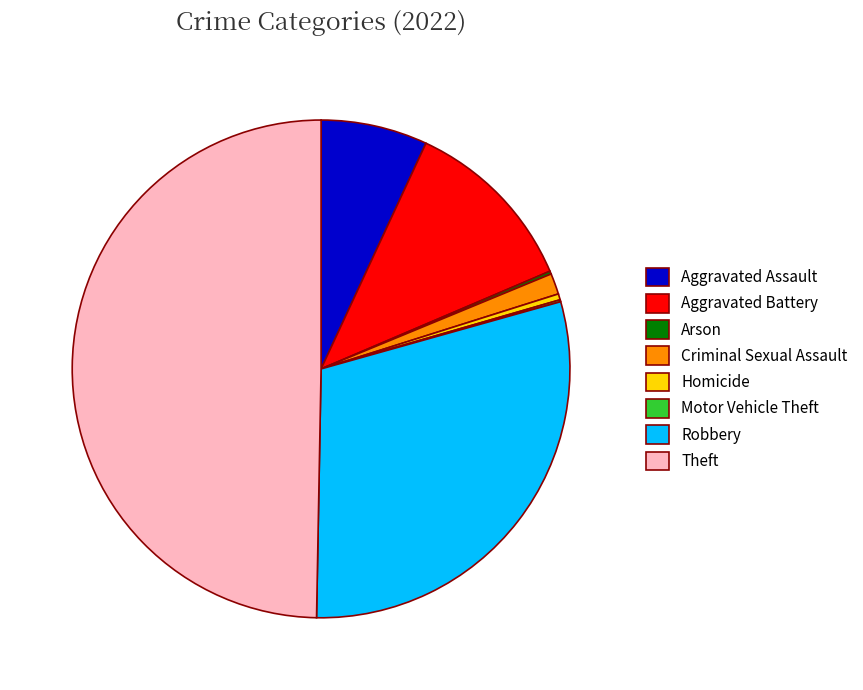

What is the ratio of the value at Aggravated Assault to the value at Criminal Sexual Assault?

5.1